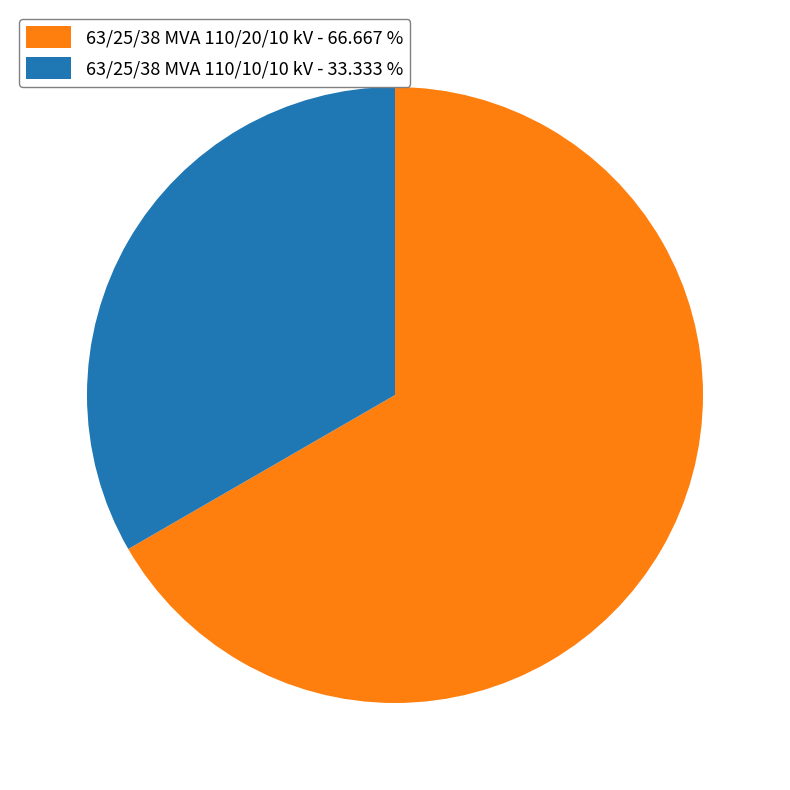

Which category has the biggest portion of the pie?

63/25/38 MVA 110/20/10 kV